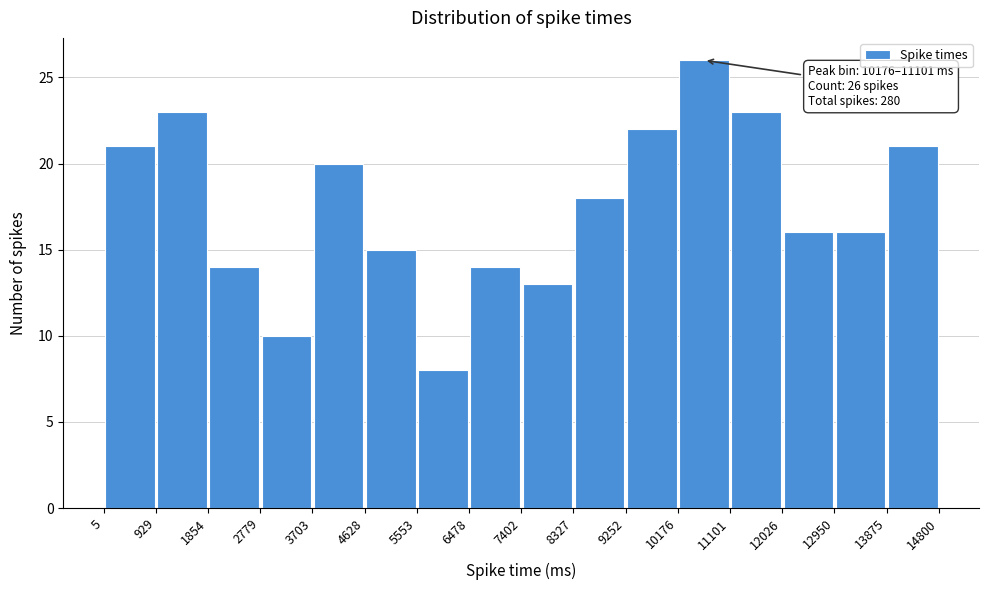

Which range on the x-axis has the tallest bar?

10176 to 11101